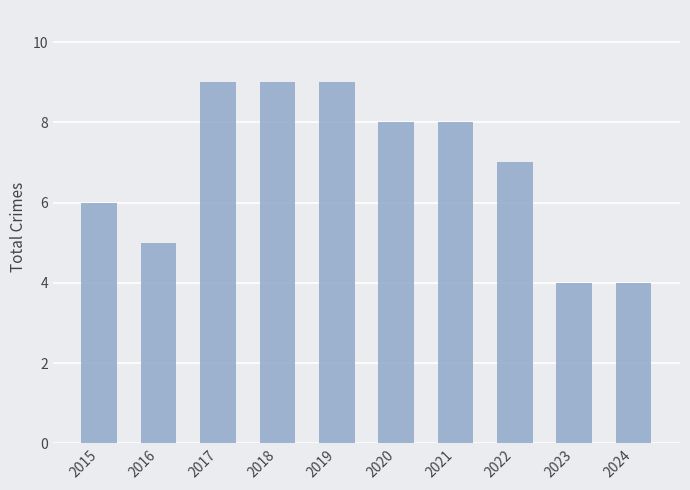

What is the ratio of the value at 2020 to the value at 2023?

2.0